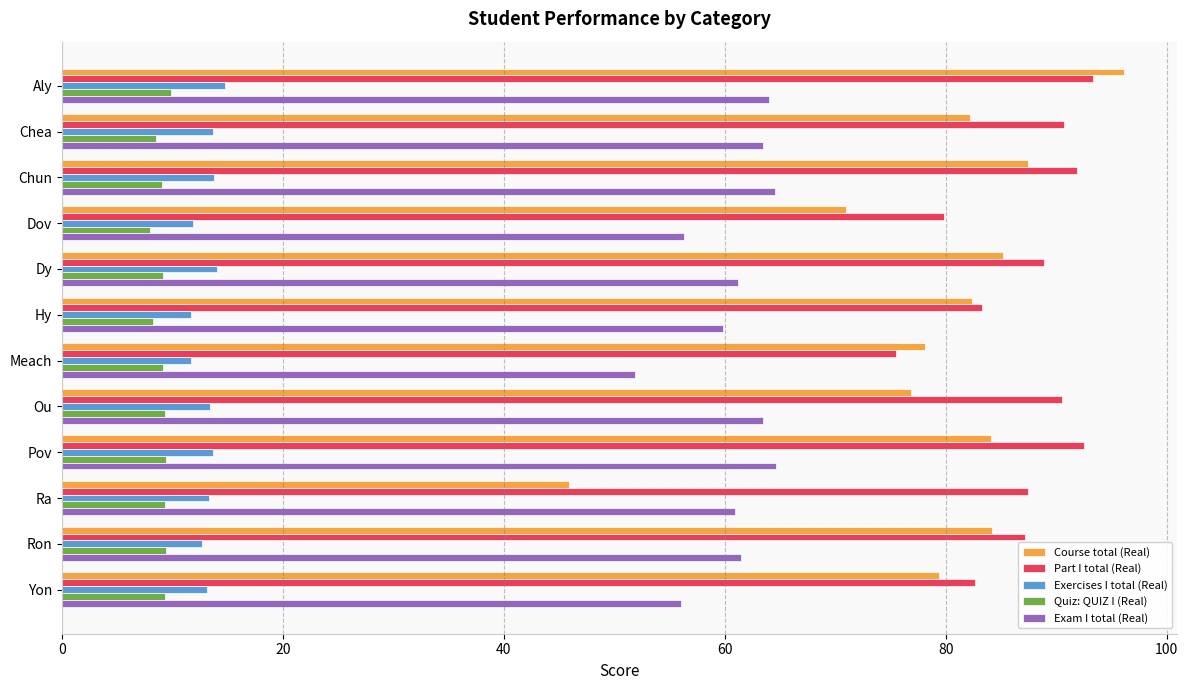

How many distinct data groups are displayed?

5